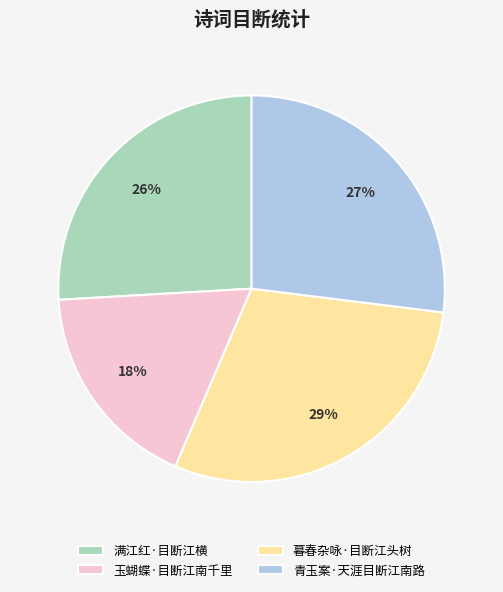

Rank the categories by value from highest to lowest.

暮春杂咏·目断江头树, 青玉案·天涯目断江南路, 满江红·目断江横, 玉蝴蝶·目断江南千里